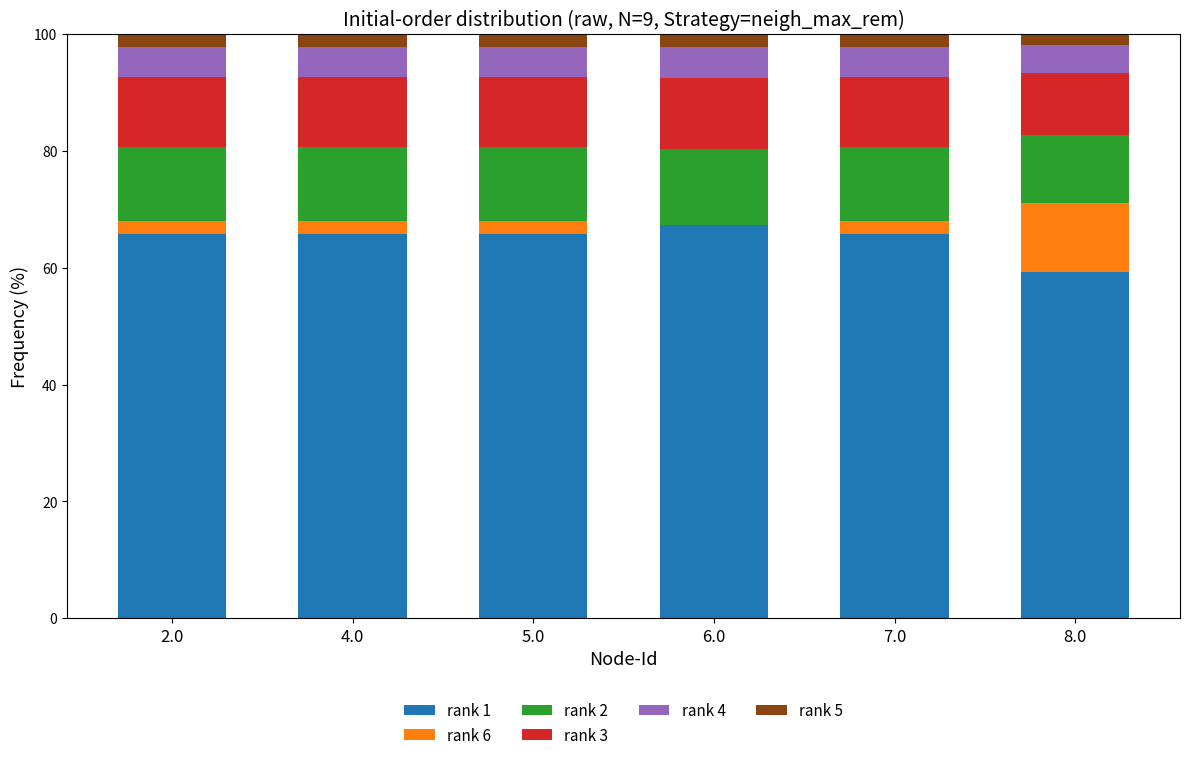

True or false: rank 1 has a value of 35.6 at 7.0.

False